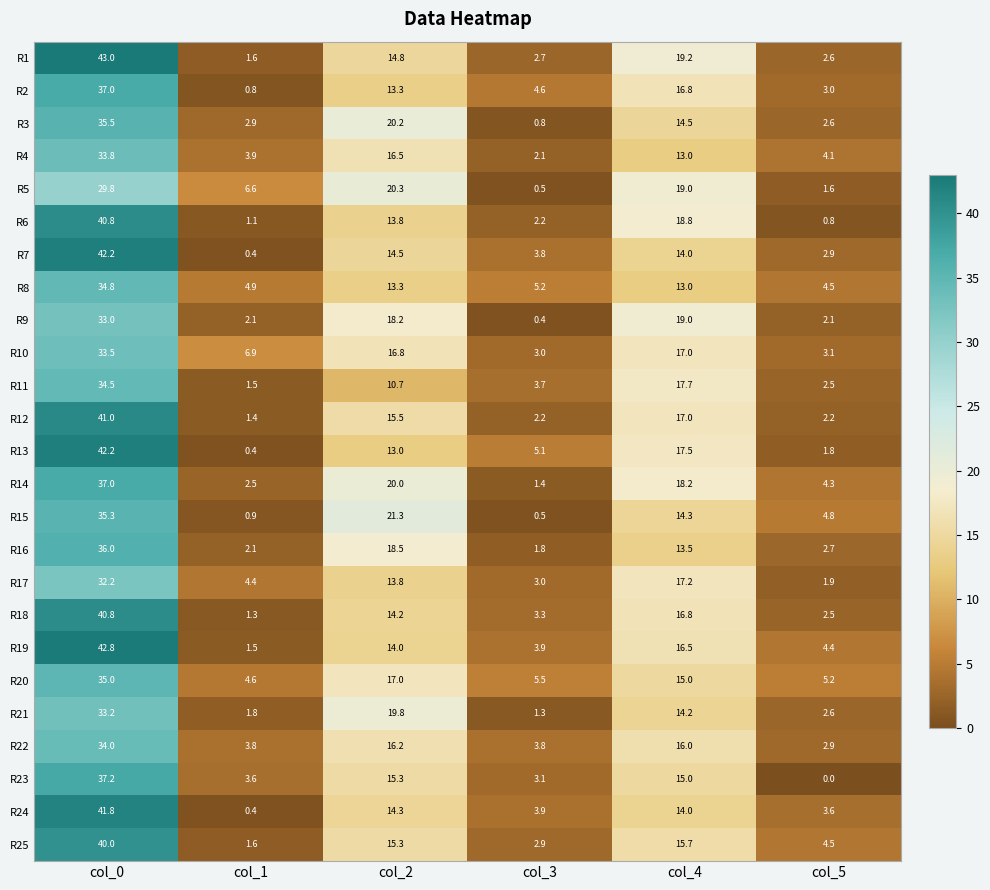

What is the spread (max minus min) of values at col_3?

5.1